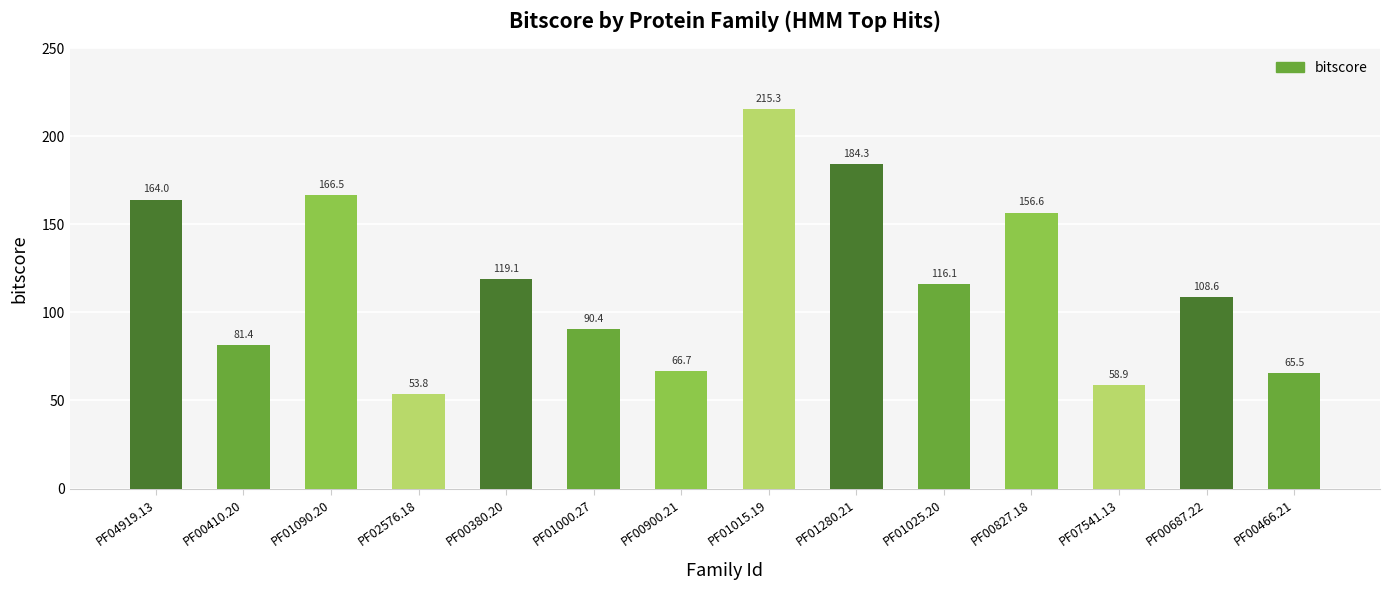

What is the difference between the maximum and second lowest values?

156.4